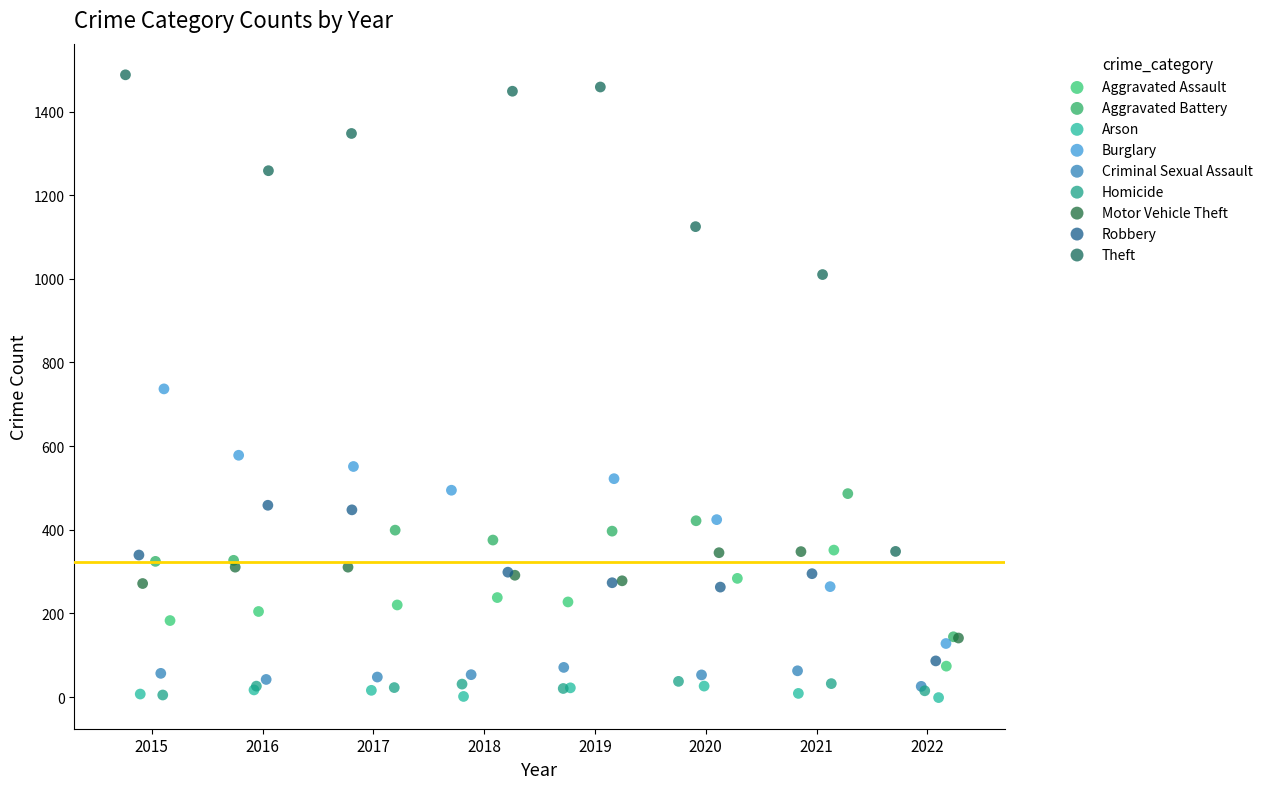

Which series contains the highest Y value?

Theft